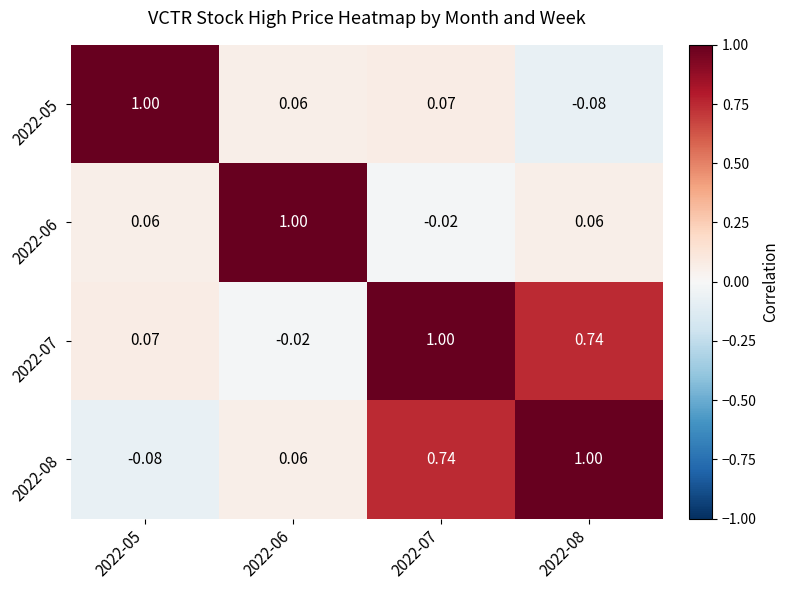

How many values in 2022-07 are below zero?

1